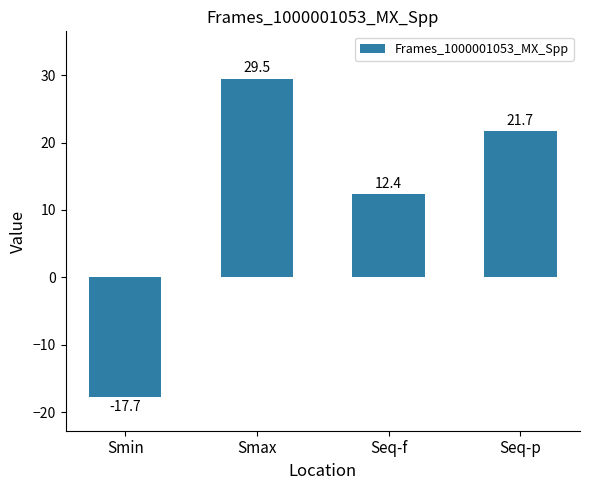

Reading left to right, list all the values displayed in this chart.

-17.7	29.5	12.4	21.7